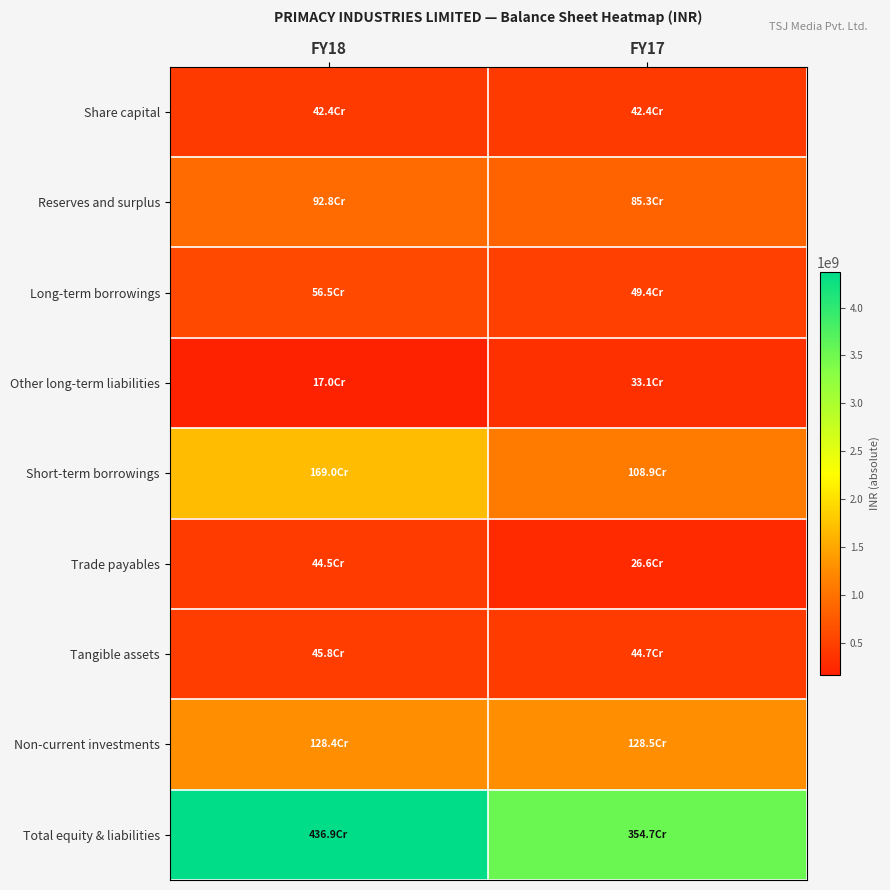

How many series are shown in this chart?

9